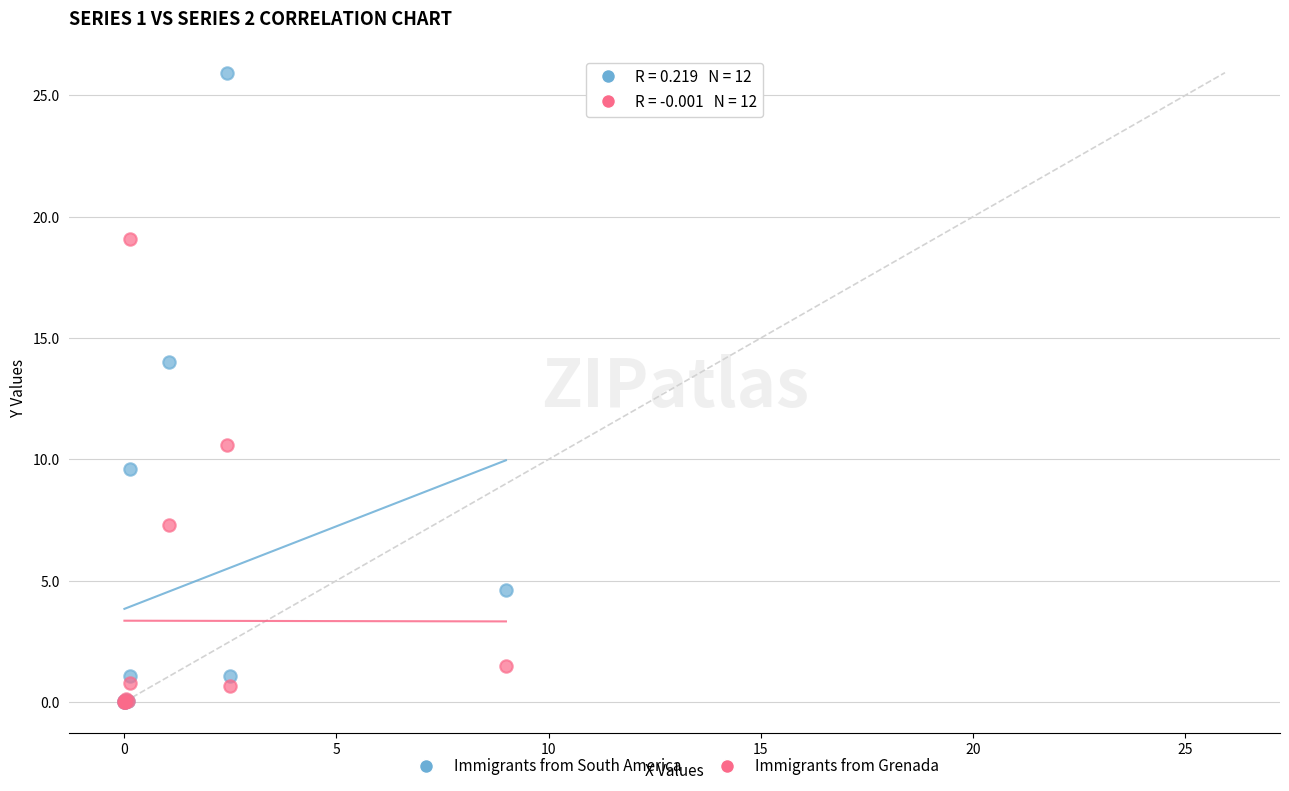

What are all the series names shown in the legend?

Immigrants from South America, Immigrants from Grenada